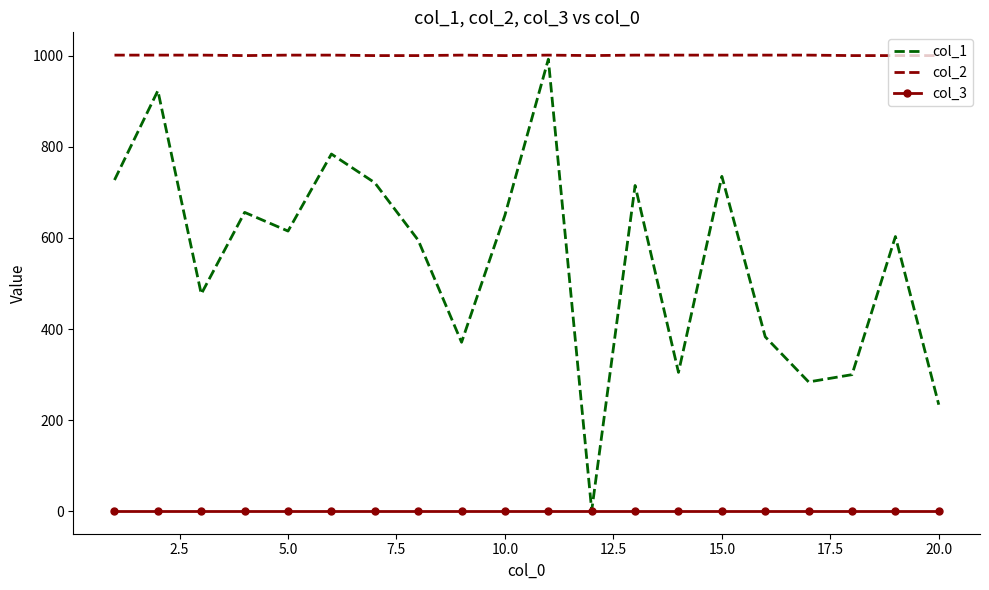

Rank the series by their average value, from lowest to highest.

col_3, col_1, col_2